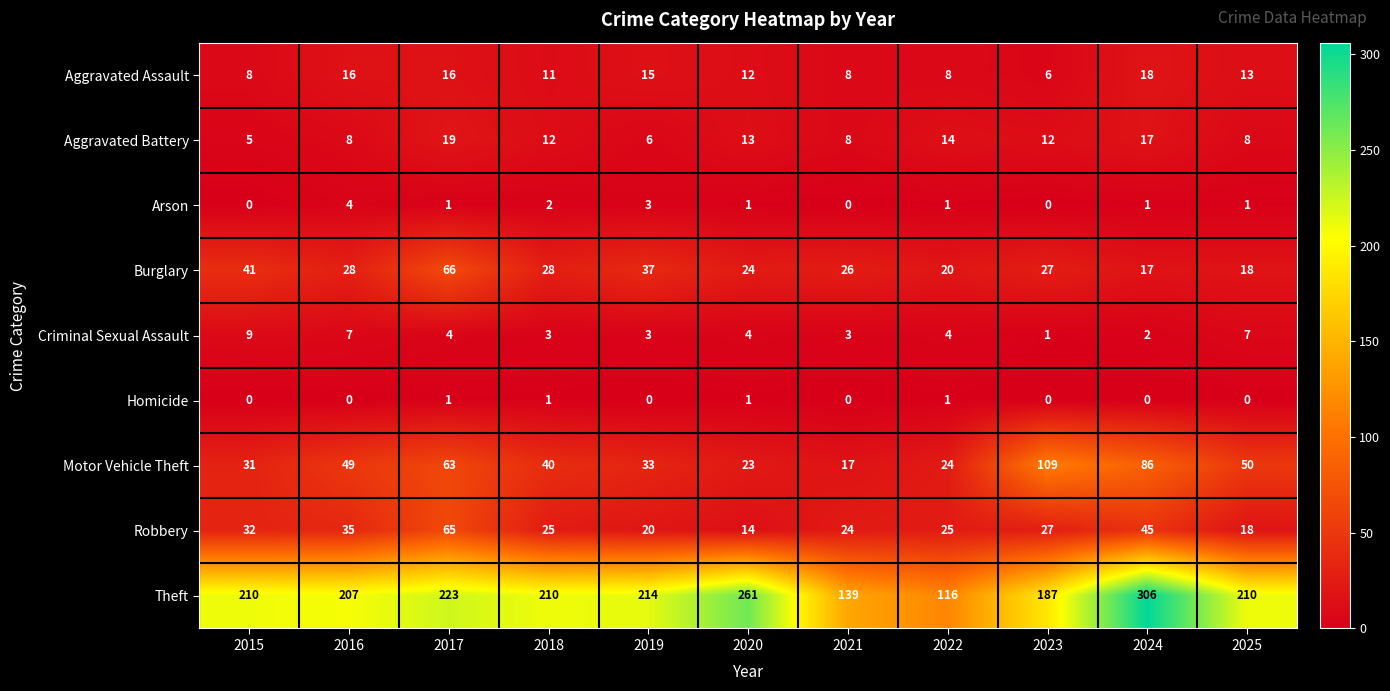

What is the spread (max minus min) of values at 2025?

210